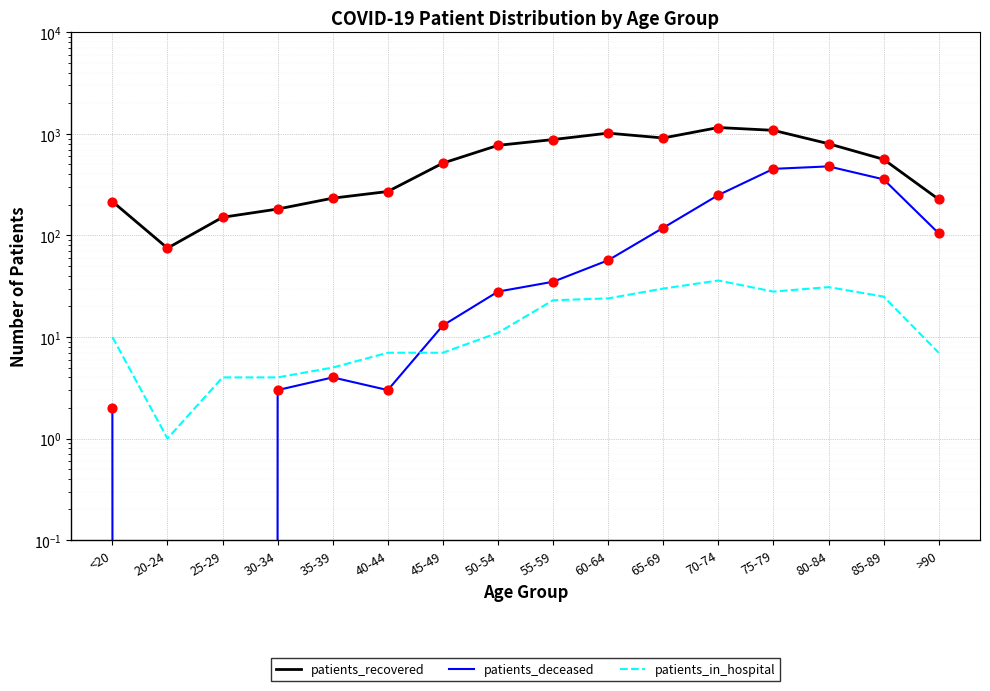

At which category is the sum across all series the highest?

75-79